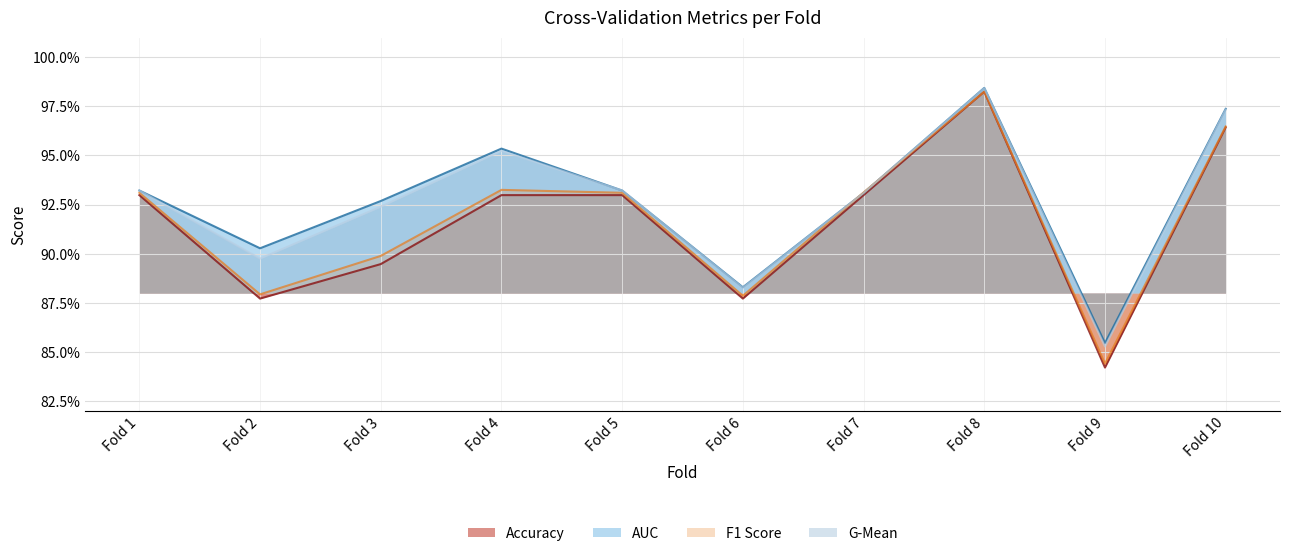

Count the auc values in the range 0 to 1.

10